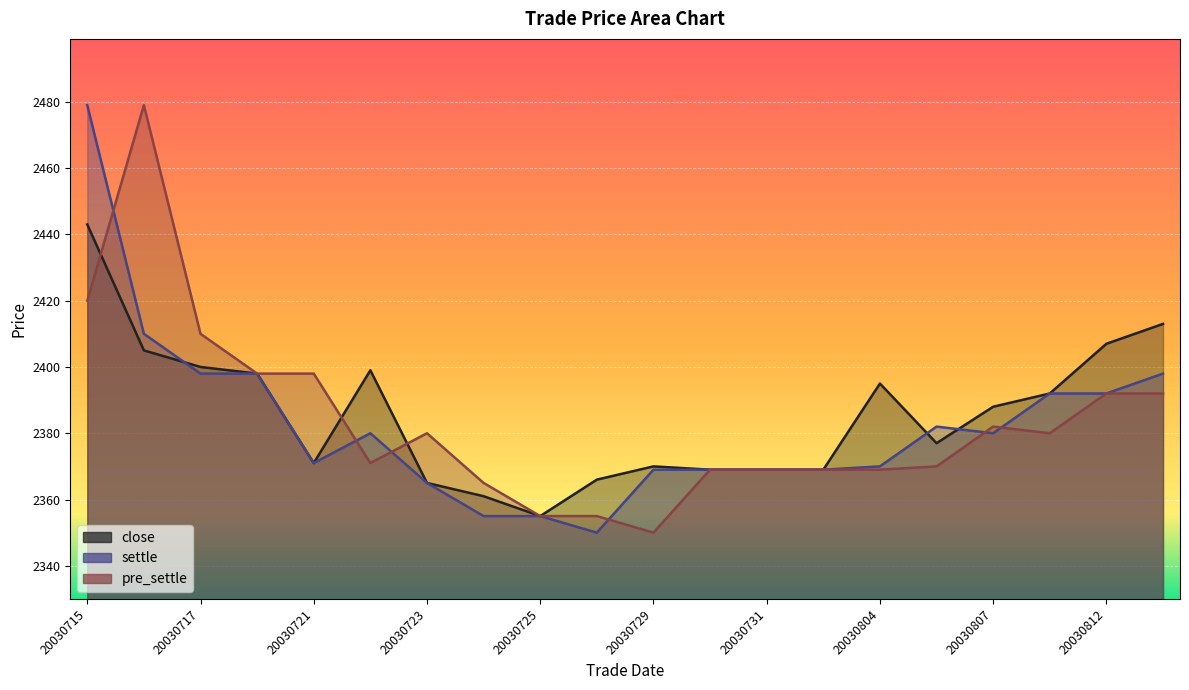

At 20030806, list the series in order from smallest to largest.

pre_settle, close, settle